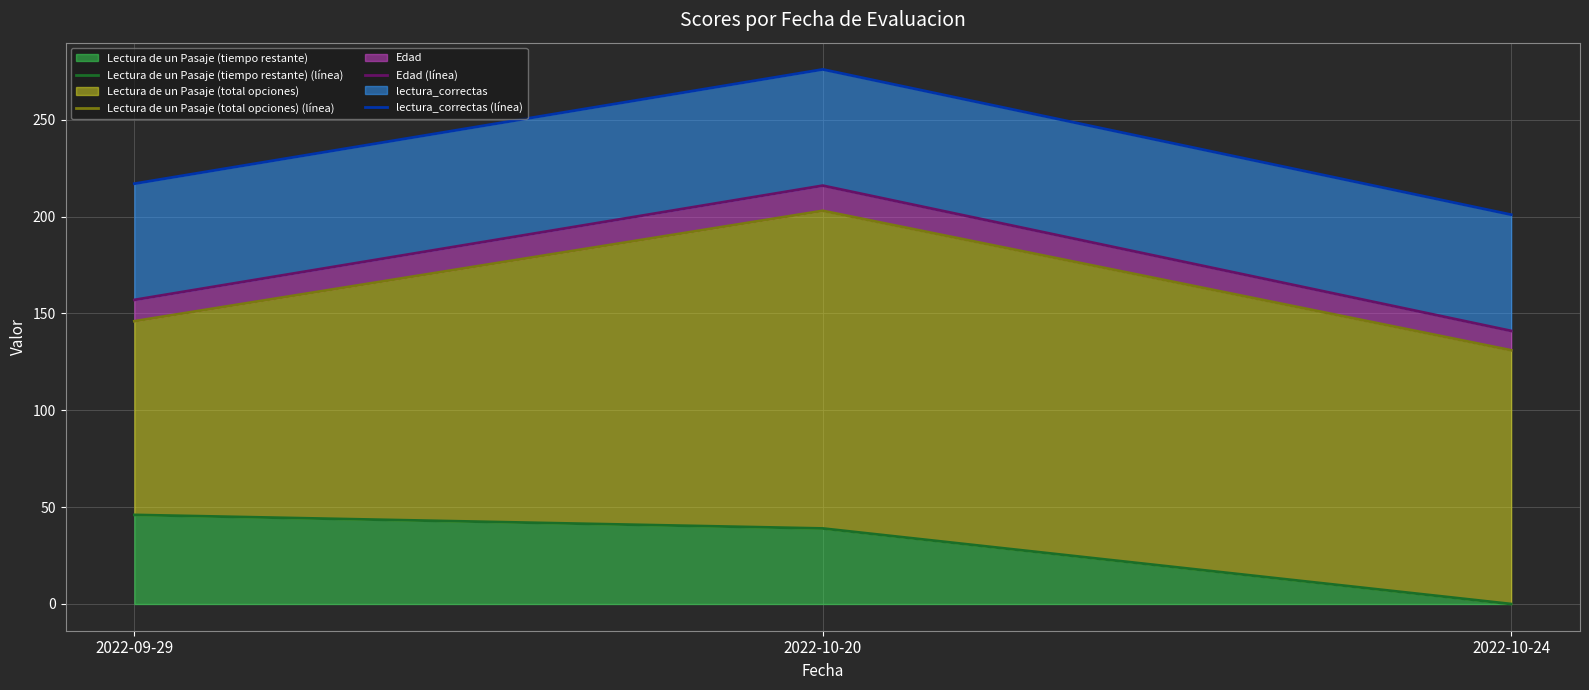

At 2022-10-20, list the series in order from smallest to largest.

Lectura de un Pasaje (tiempo restante) (línea), Lectura de un Pasaje (total opciones) (línea), Edad (línea), lectura_correctas (línea)